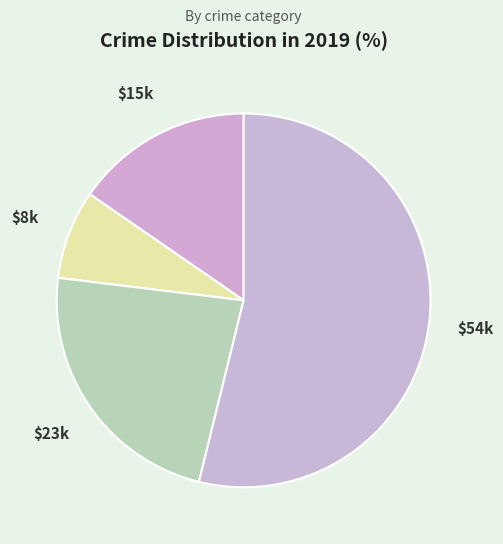

How many slices are in this pie chart?

4